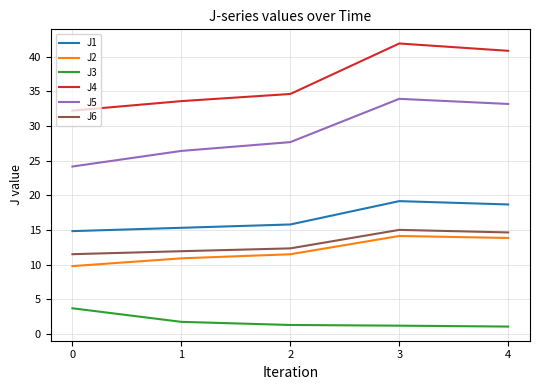

True or false: J3 and J2 intersect in this chart.

False